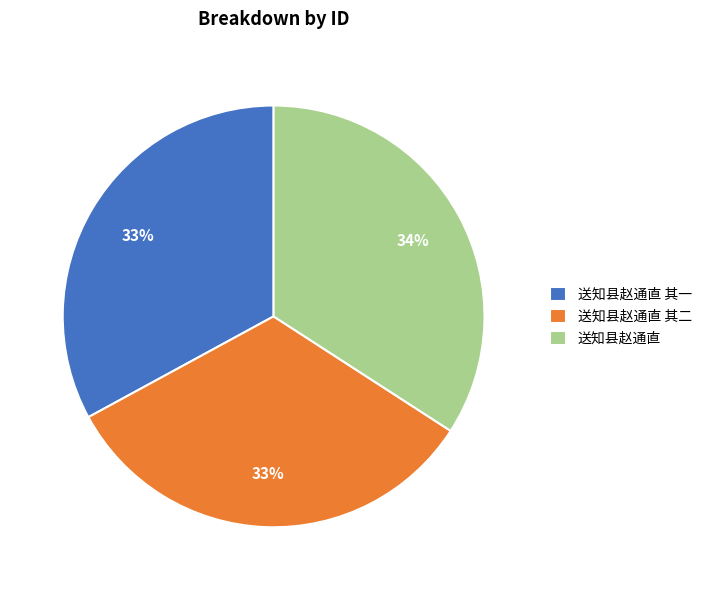

To the nearest percent, what portion does 送知县赵通直 其二 represent?

33%